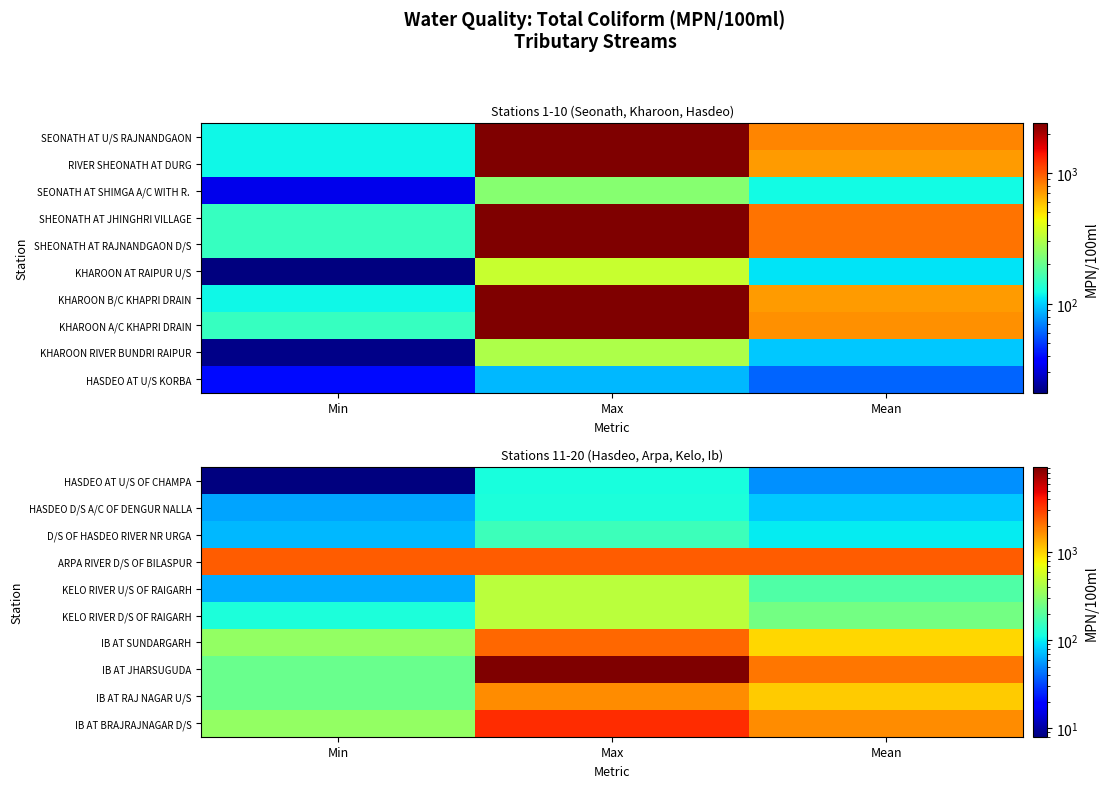

What is the maximum value for KELO RIVER D/S OF RAIGARH?

460